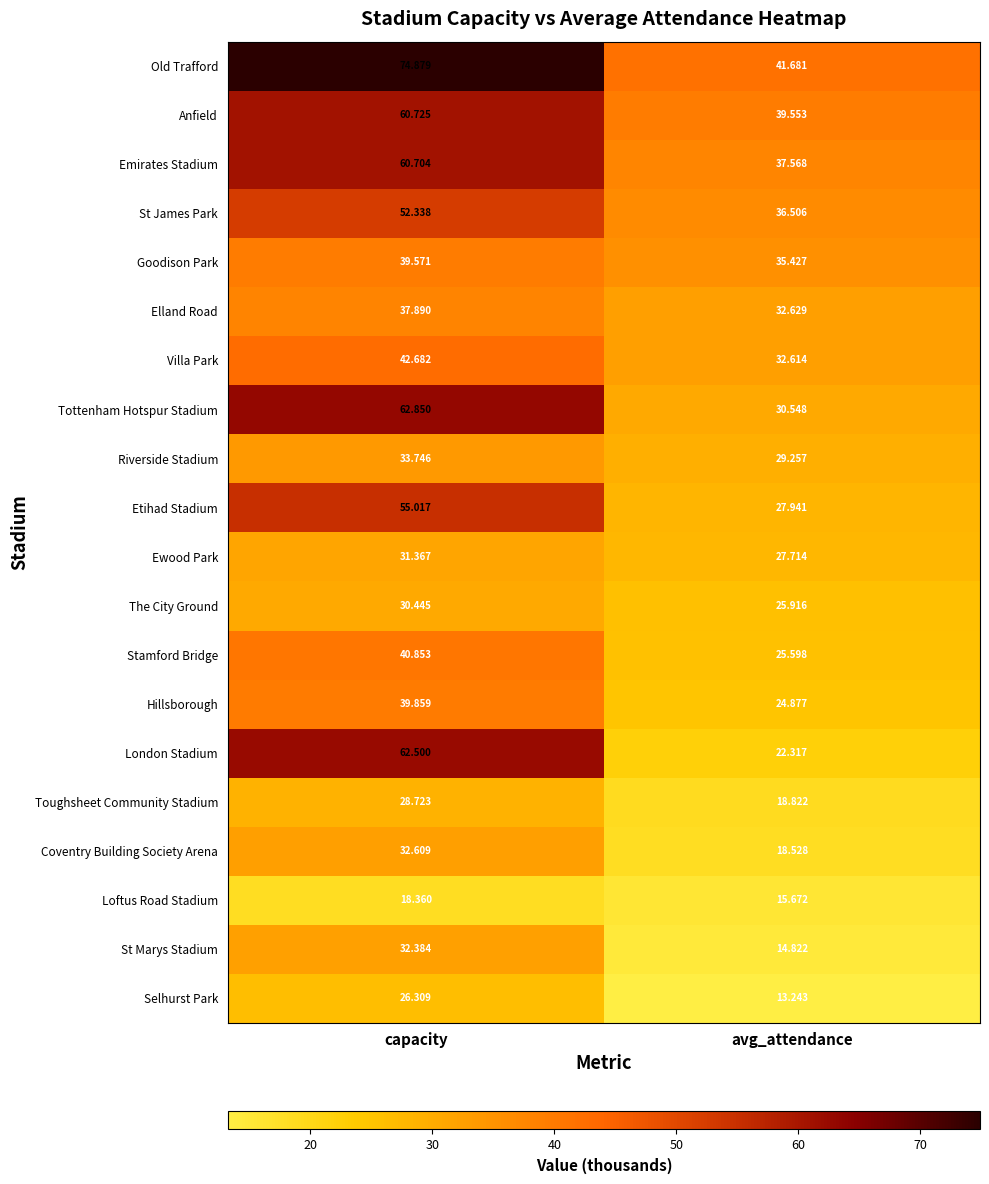

Where is Emirates Stadium nearest to the value 49?

avg_attendance